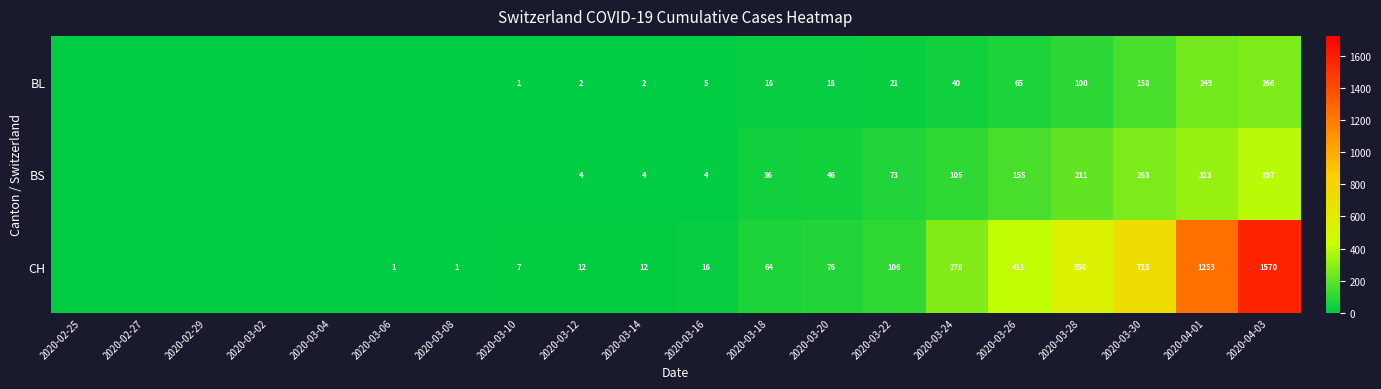

What is the total value across all series at 2020-03-14?

18